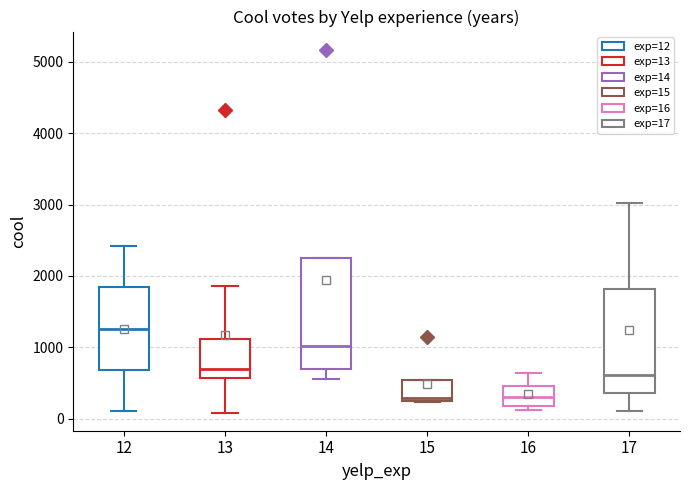

Reading left to right, read every box against the y-axis: the position of its median line, the range the box covers, and the ends of its whiskers. The values are not printed on the chart, so give them approximately, as read against the axis.

12: median 1300, box 700 to 1800, whiskers 100 to 2400
13: median 700, box 600 to 1100, whiskers 100 to 1900
14: median 1000, box 700 to 2300, whiskers 600 to 2300
15: median 300, box 200 to 500, whiskers 200 to 500
16: median 300, box 200 to 500, whiskers 100 to 600
17: median 600, box 400 to 1800, whiskers 100 to 3000